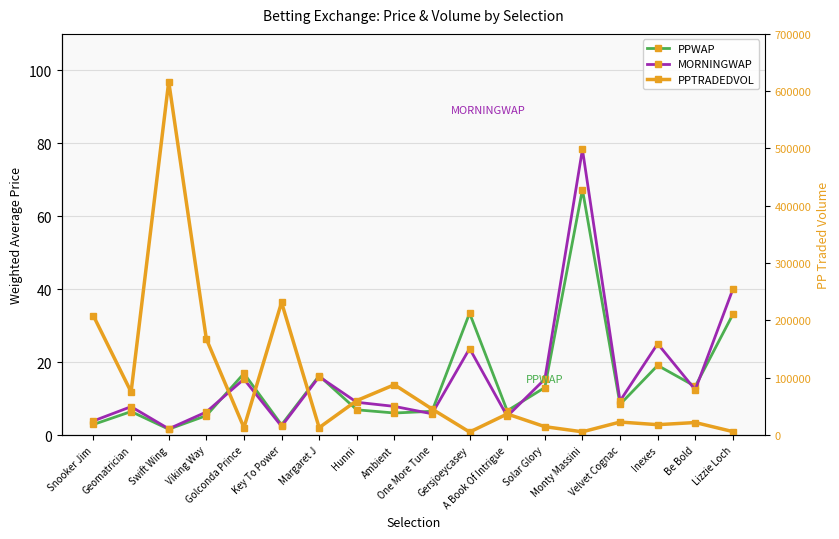

What position from the right is Velvet Cognac?

4